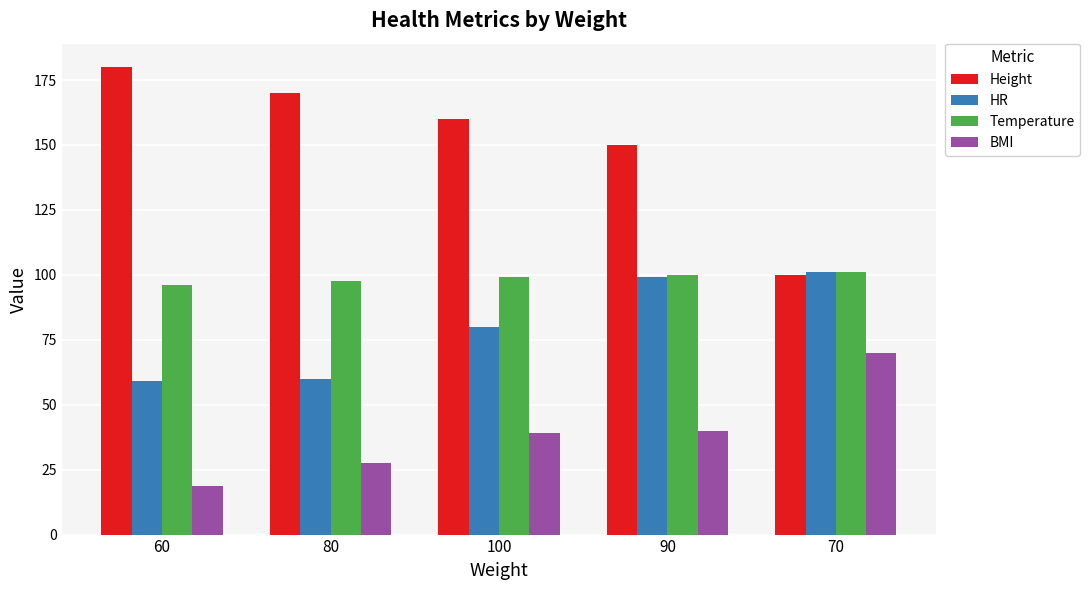

What is the smallest value displayed?

18.5